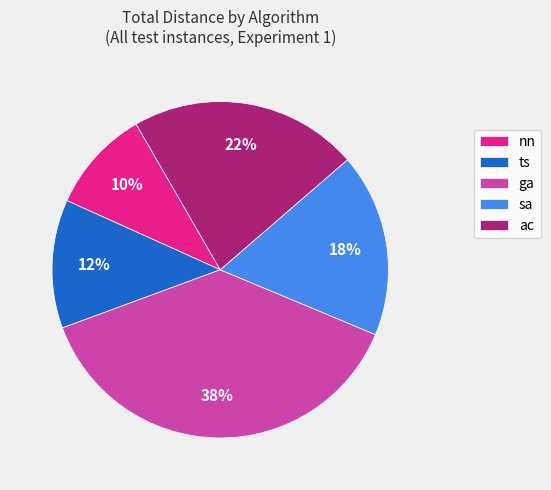

What is the ratio of the value at ts to the value at nn?

1.2